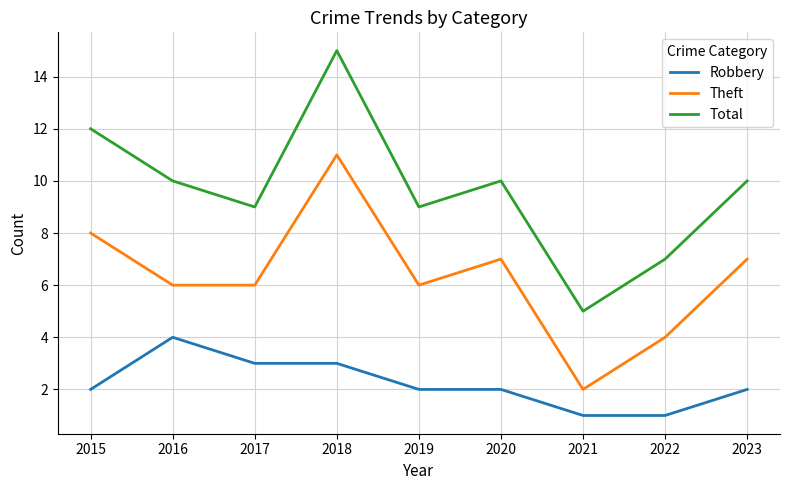

True or false: Total has a value of 9 at 2021.

False